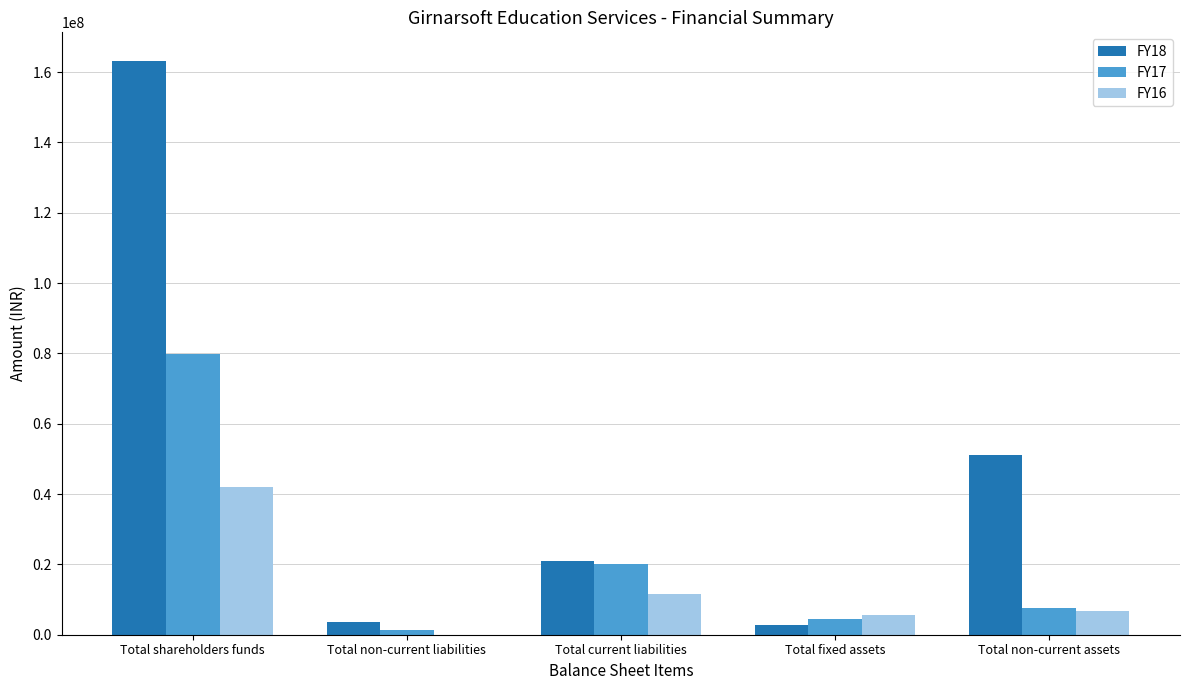

What is the greatest value displayed?

163152000